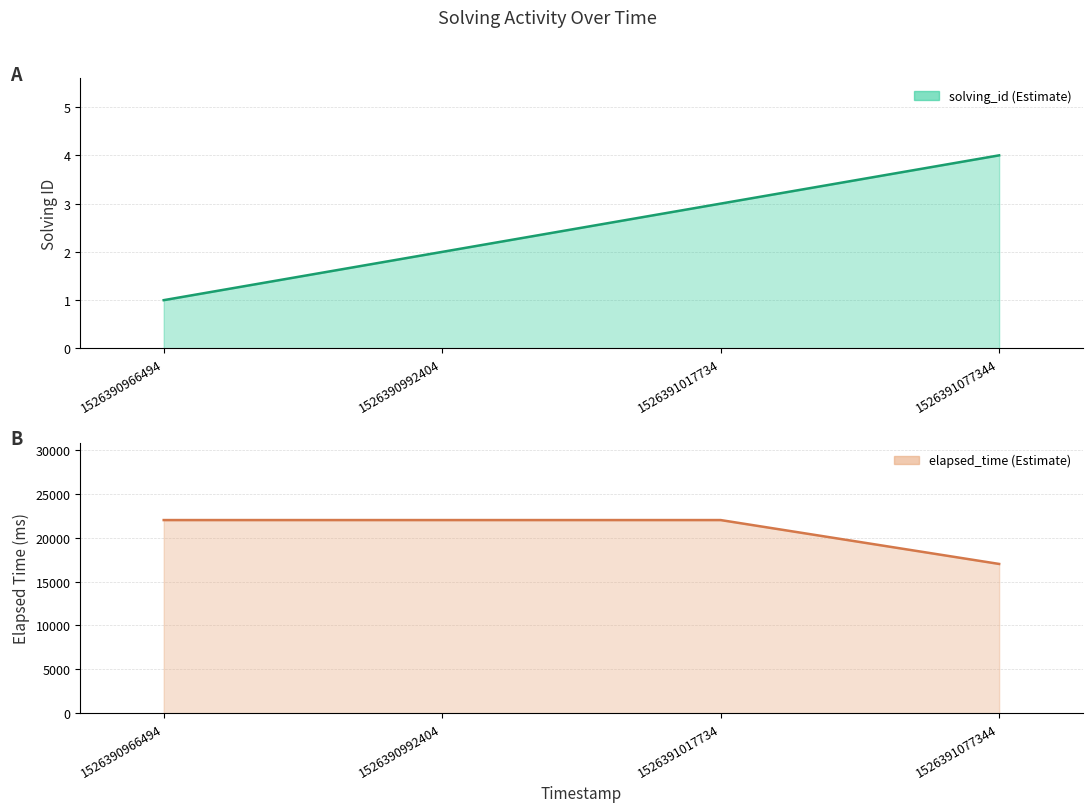

Is it true that elapsed_time equals 22000 at 1526390966494?

True